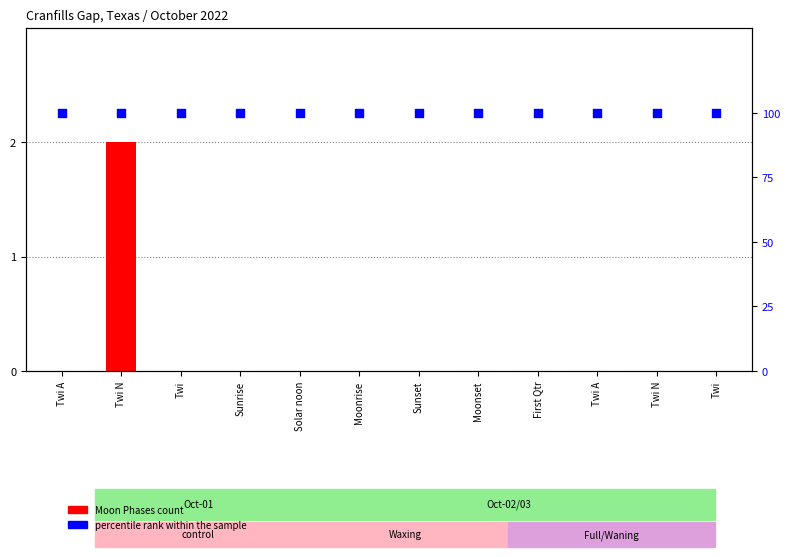

Which series has the largest Y range (max minus min)?

Moon Phases